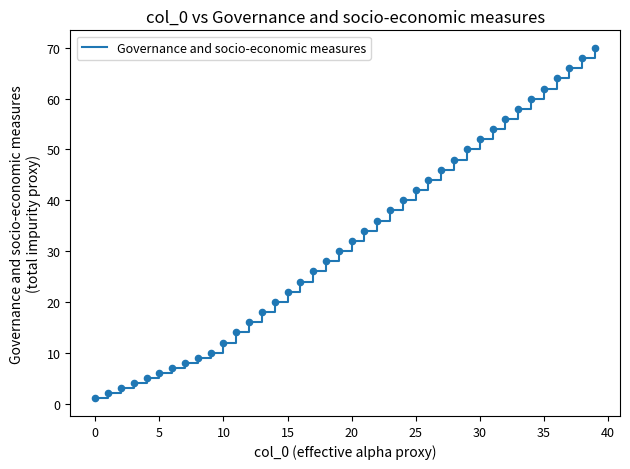

What is the maximum value shown in the chart?

70